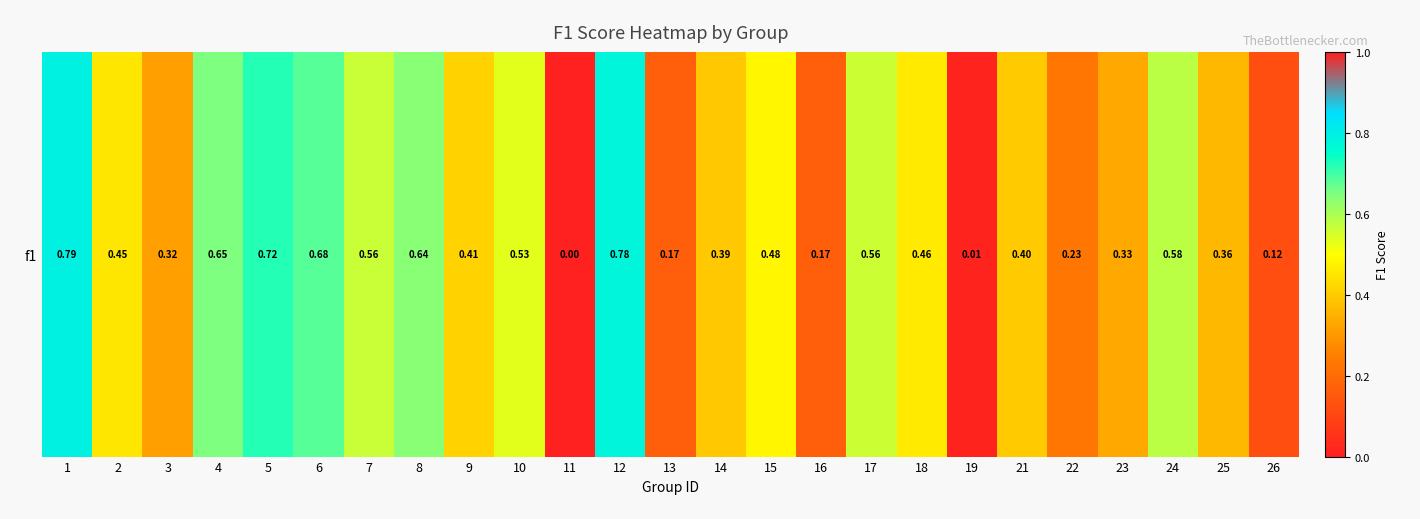

Rank the categories by value from highest to lowest.

1, 12, 5, 6, 4, 8, 24, 7, 17, 10, 15, 18, 2, 9, 21, 14, 25, 23, 3, 22, 13, 16, 26, 19, 11